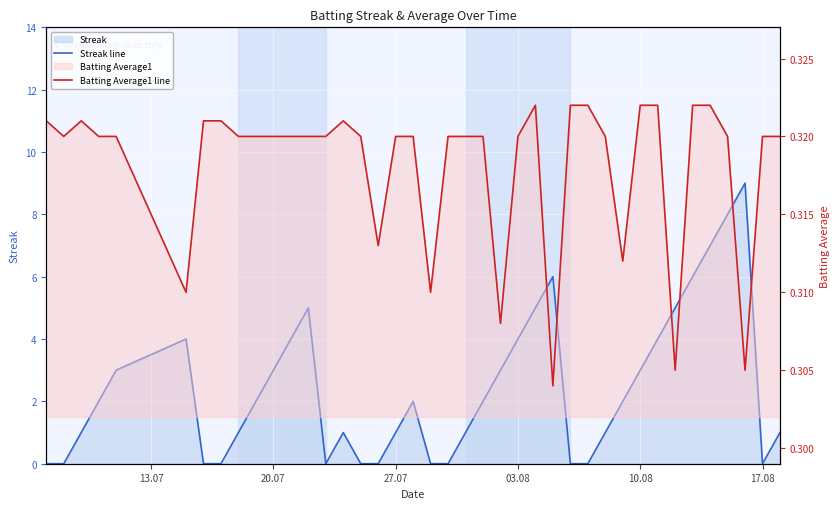

How many values in Streak line are above zero?

28